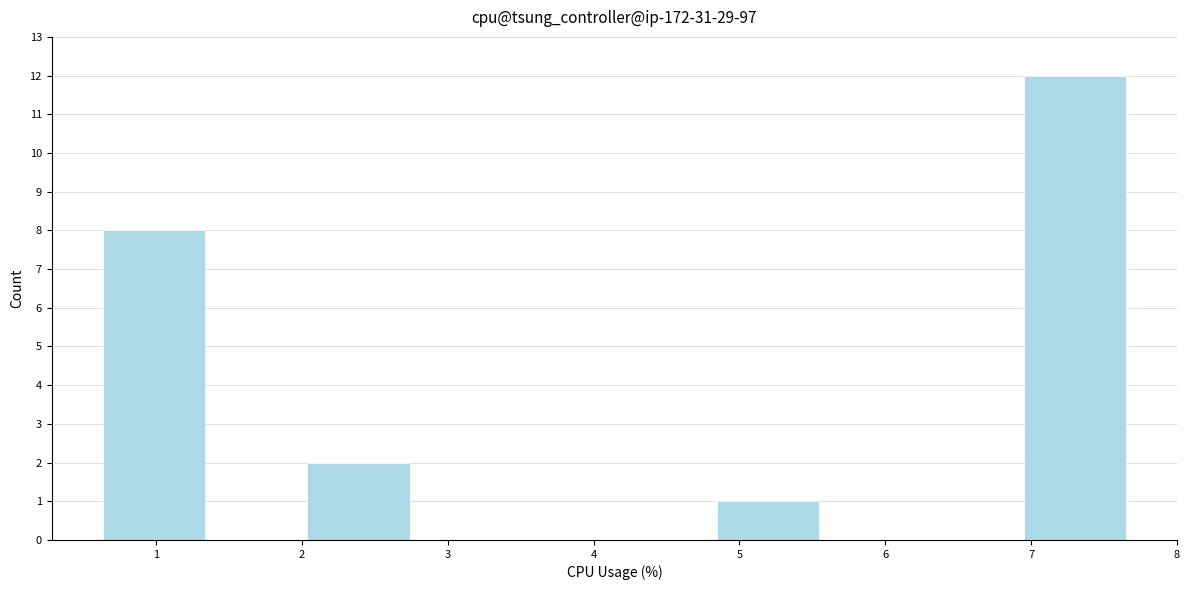

What is the height of the bar covering 4.8 to 5.5 on the x-axis? Neither the bar edges nor the heights are printed on the chart, so give them approximately, as read against the axes.

1